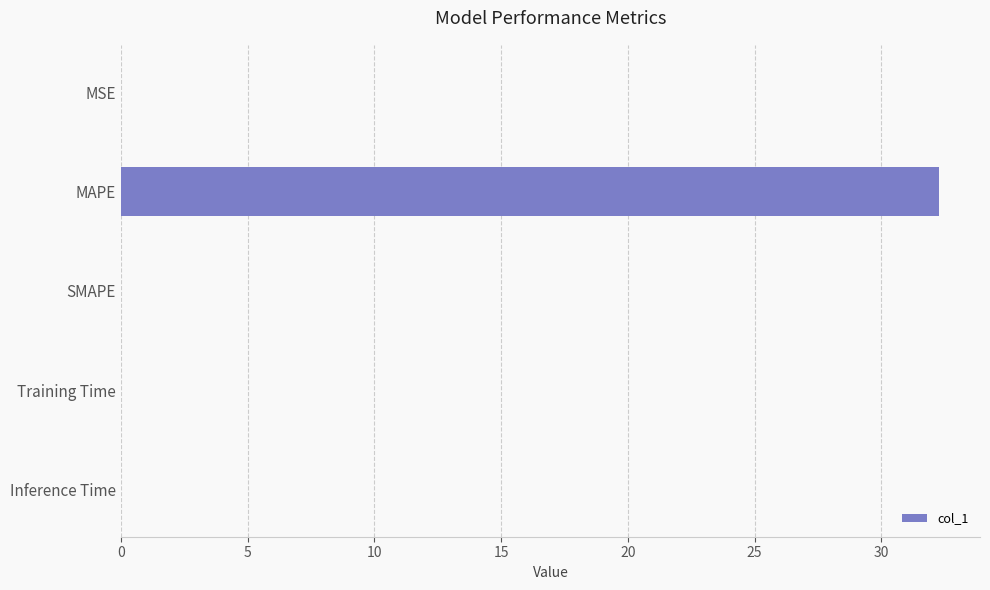

The value at Inference Time is 0.0. True or false?

True